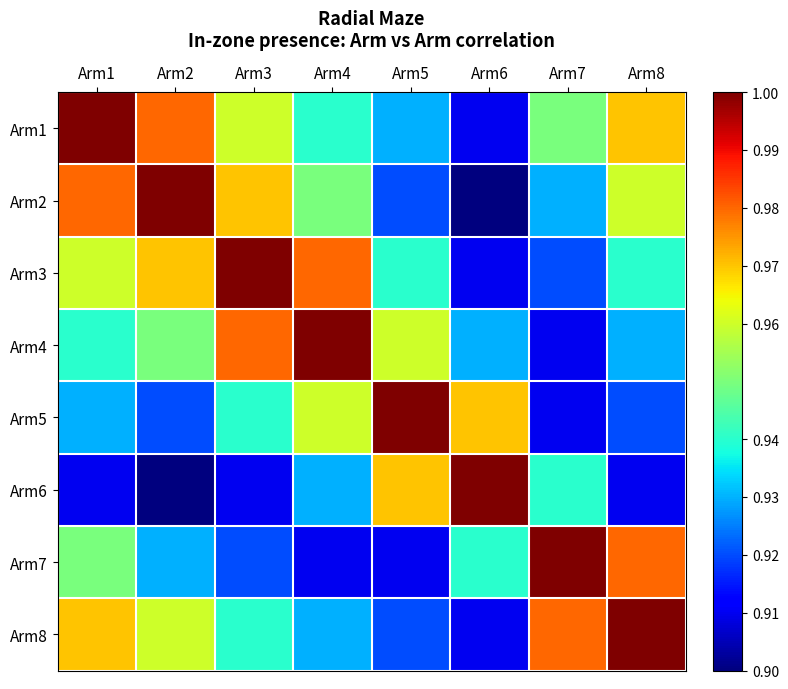

What is the total value across all series at Arm8?

7.6